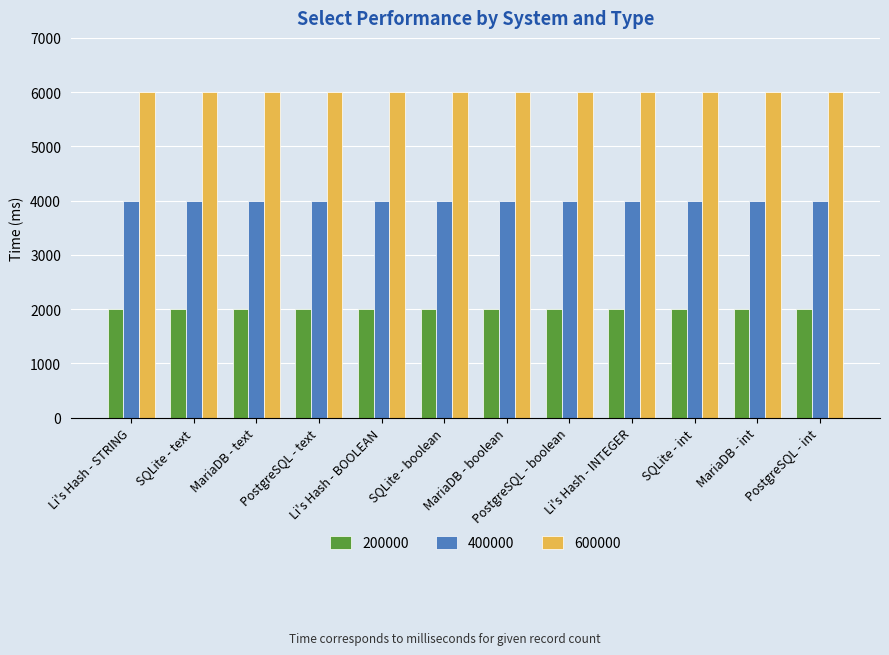

What is the maximum value for 400000?

4000.2